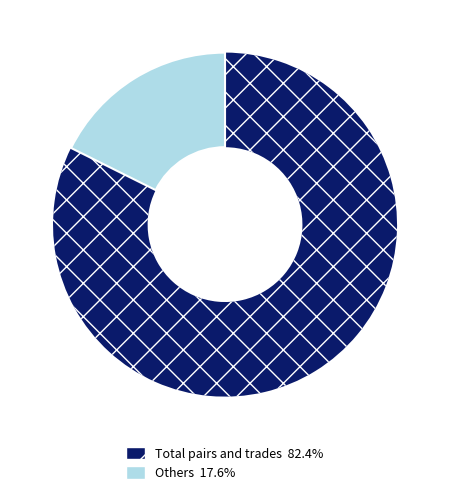

Does any single category account for the majority?

Yes